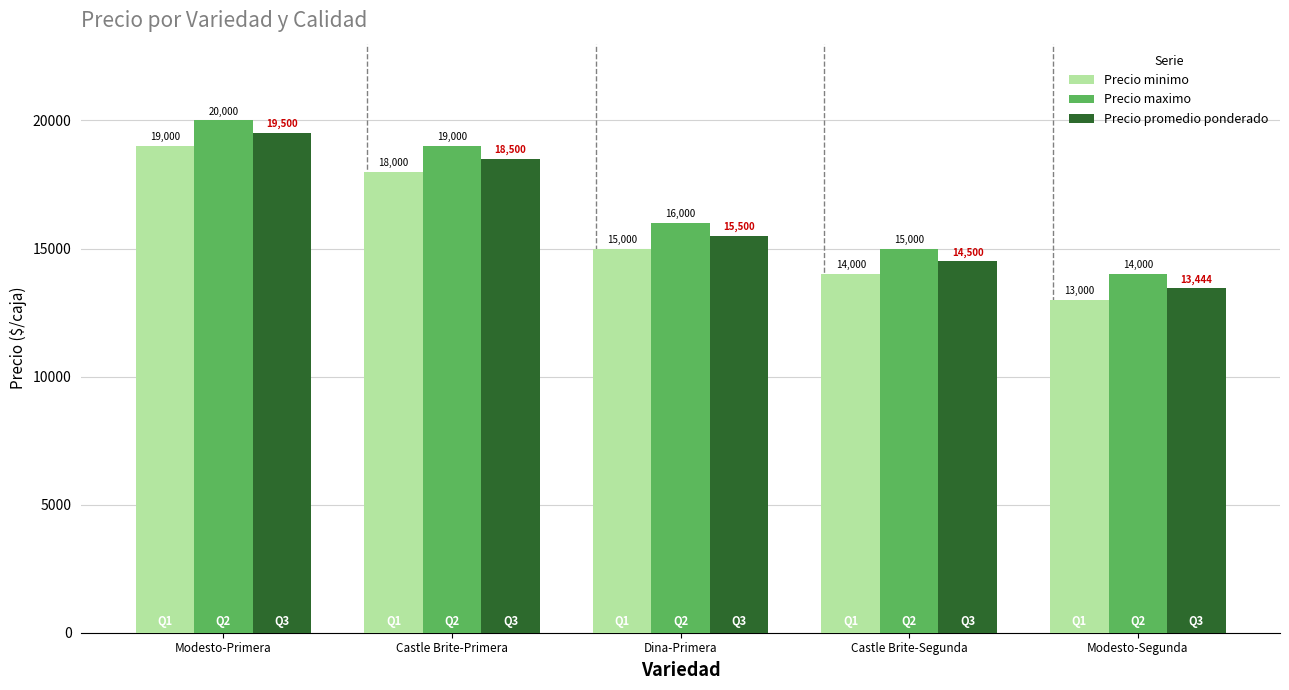

What value does the Precio maximo series have at Dina-Primera, to the nearest 50?

16000